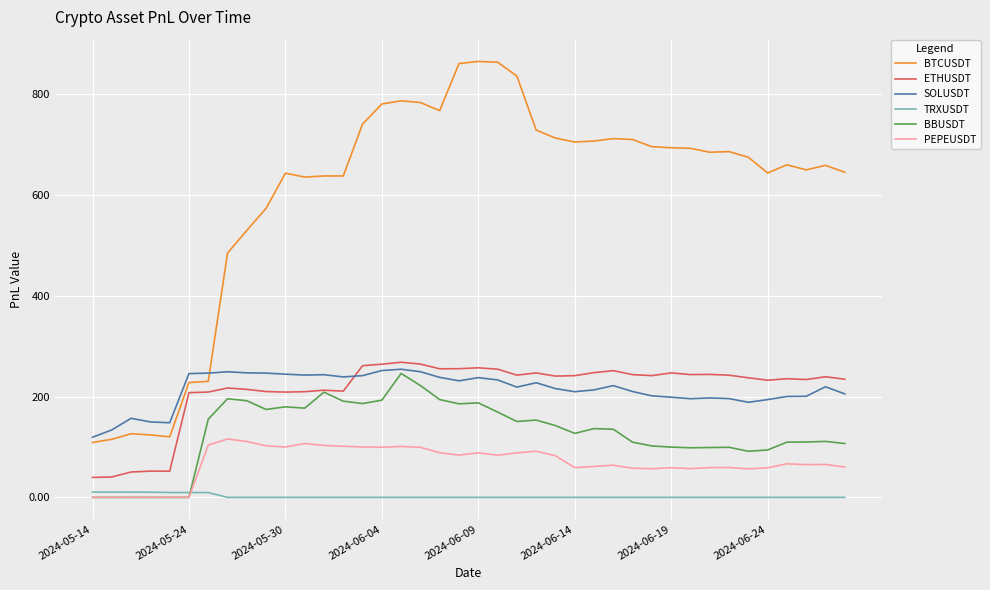

True or false: BTCUSDT and TRXUSDT cross at least once.

False